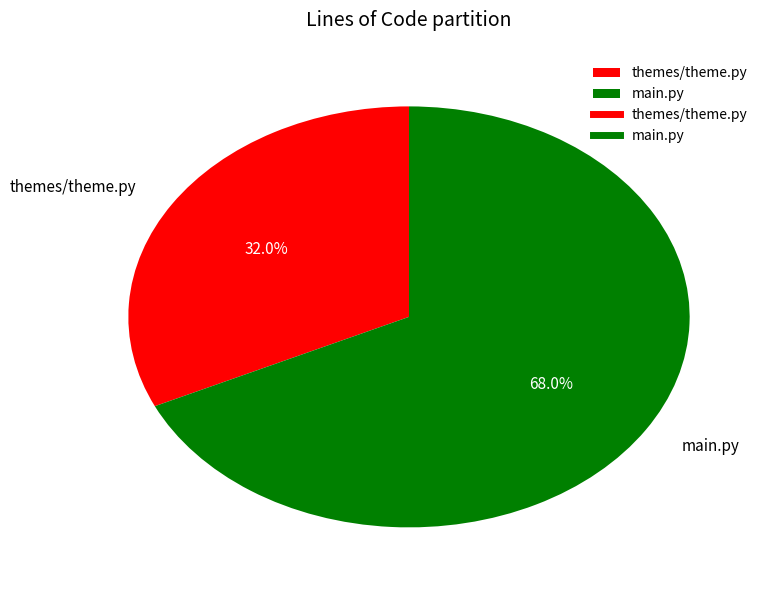

Which category has the smallest portion of the pie?

themes/theme.py